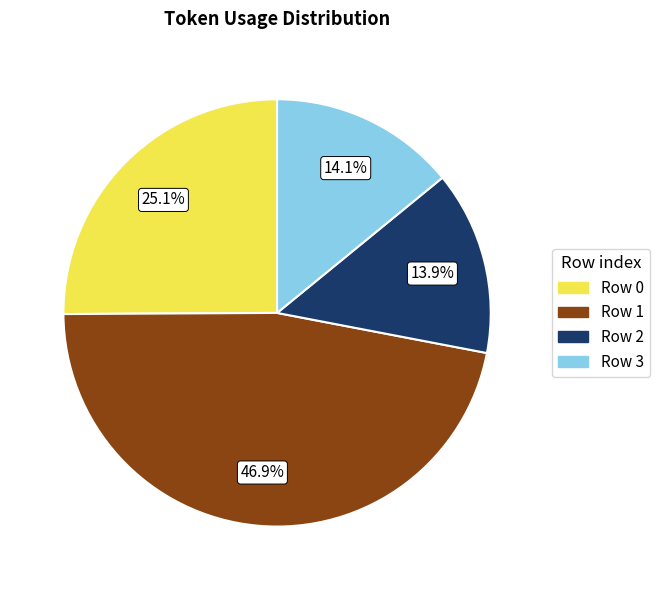

Does Row 3 represent more than half of the total?

No